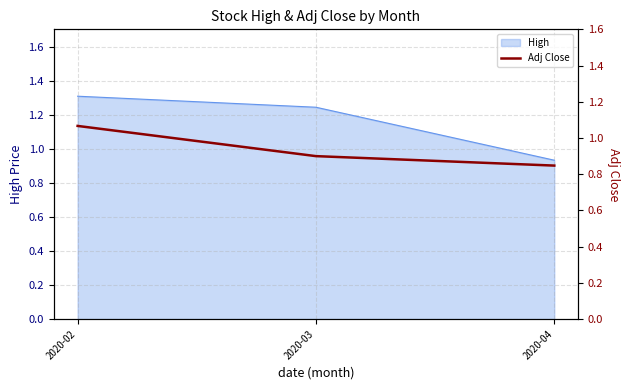

Rank the categories by value from lowest to highest.

2020-04, 2020-03, 2020-02